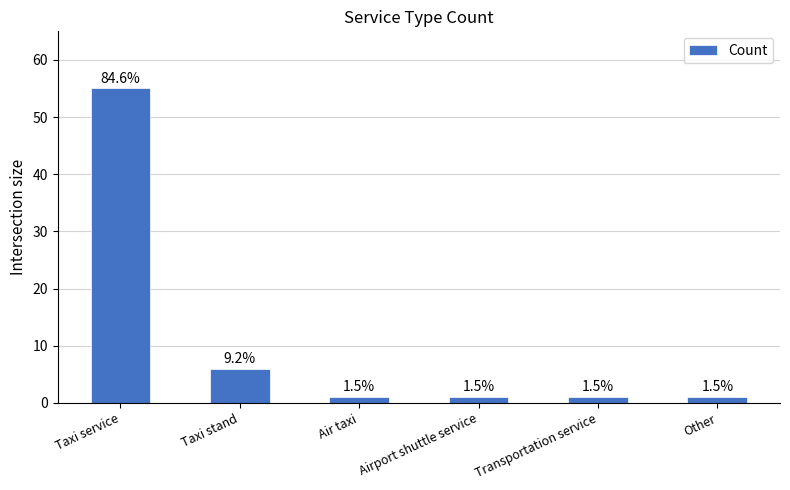

Is it true that the value at Other is 1?

True